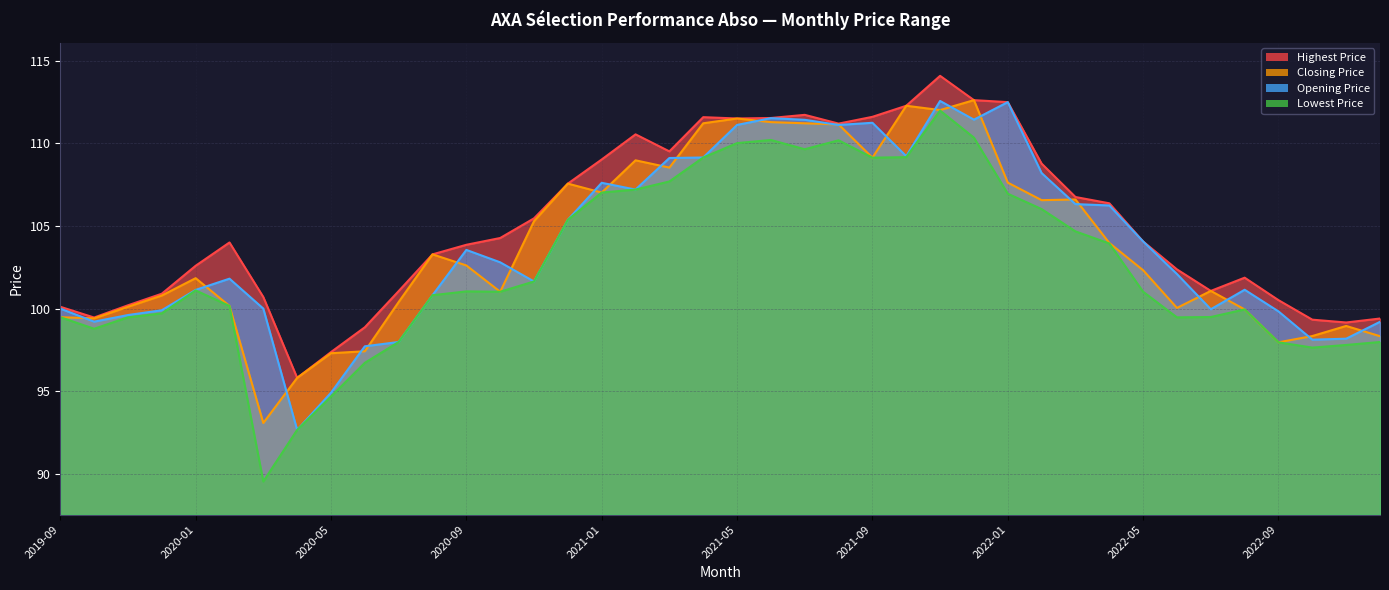

At 2019-10, list the series in order from largest to smallest.

Highest Price, Closing Price, Opening Price, Lowest Price